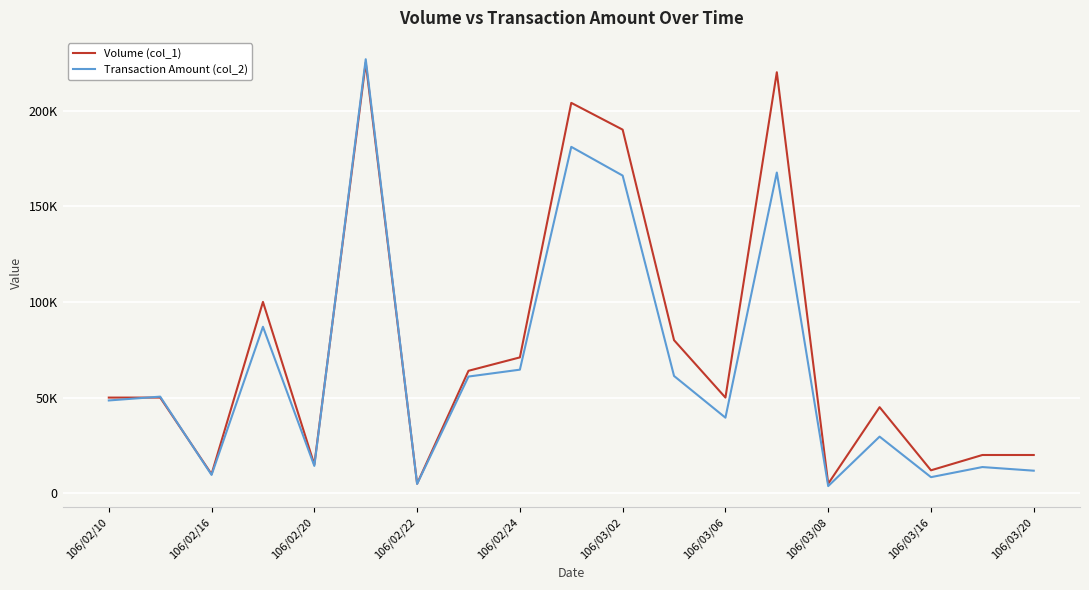

Does the chart have visible grid lines?

Yes